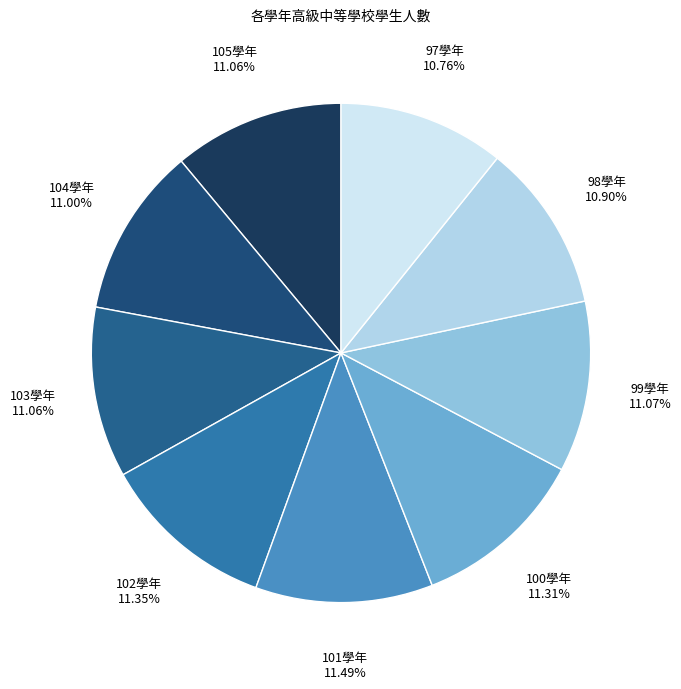

What percentage is the 101學年 slice, to the nearest percent?

11%